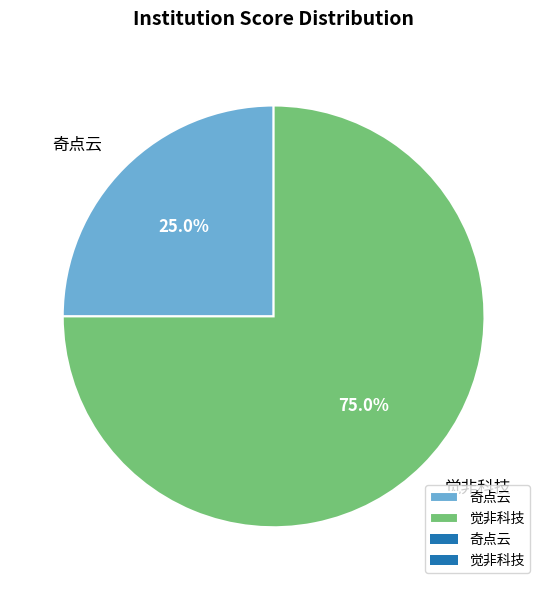

Count the number of slices in the pie.

2